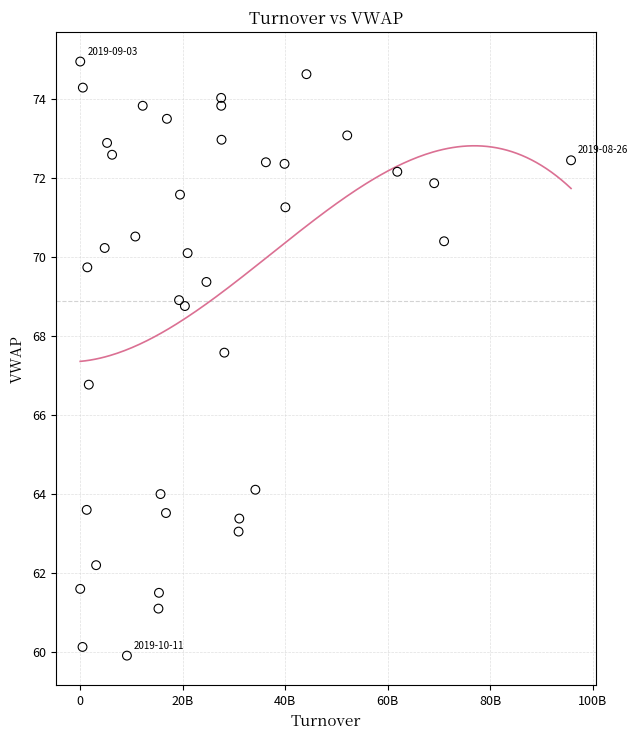

What is the range of X values (max minus min)?

95790835000.0